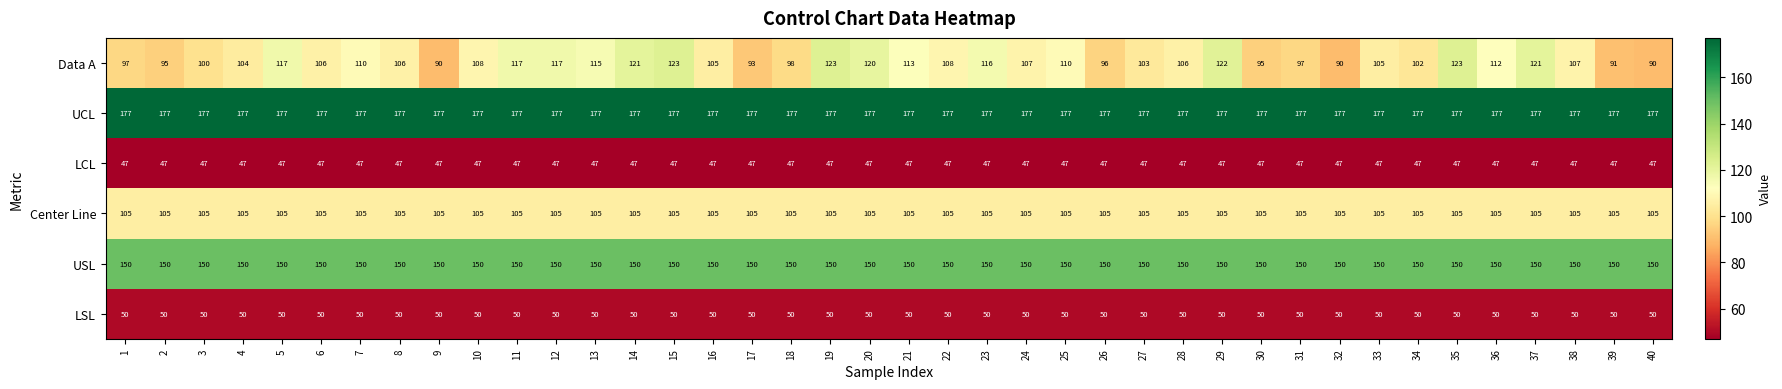

True or false: LCL has a value of 15 at 29.

False